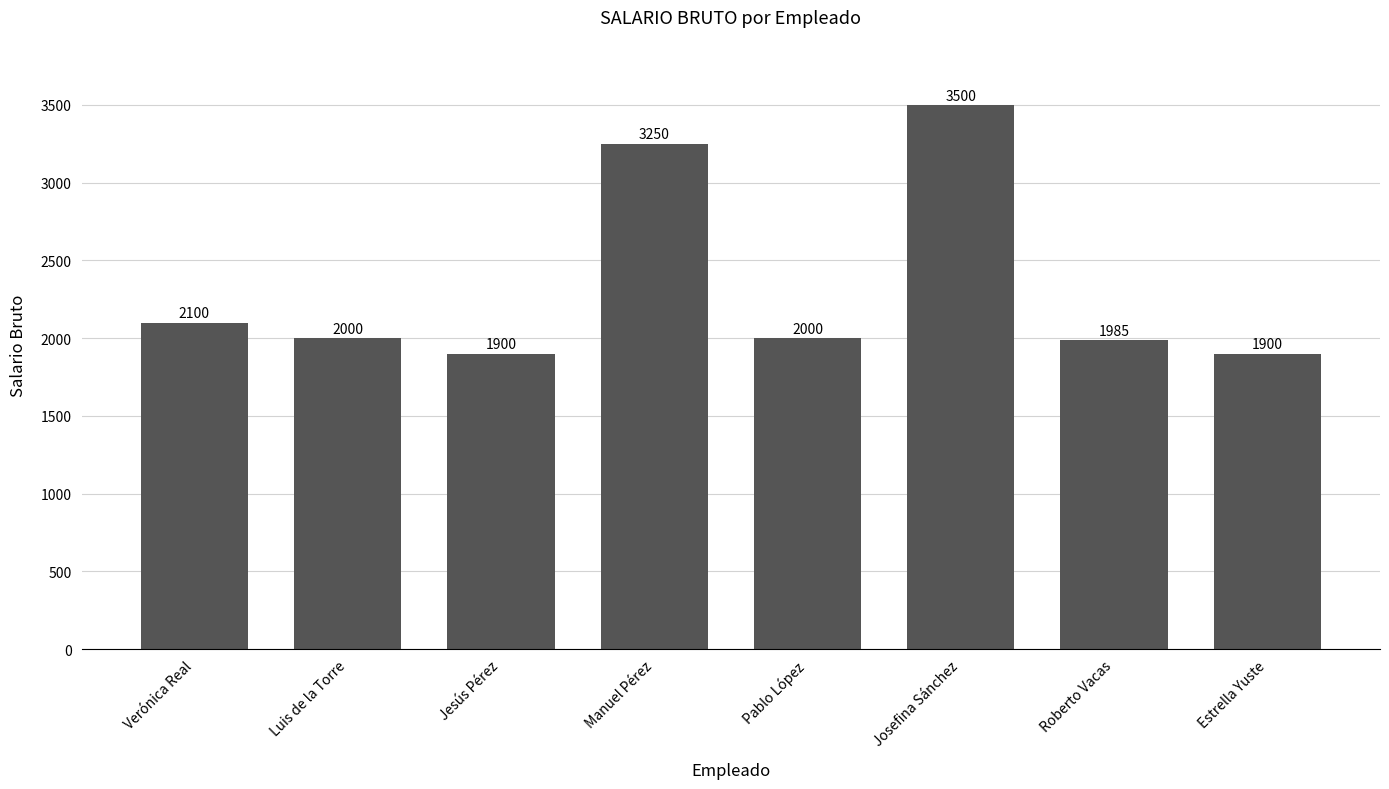

What is the difference between the maximum and minimum values?

1600